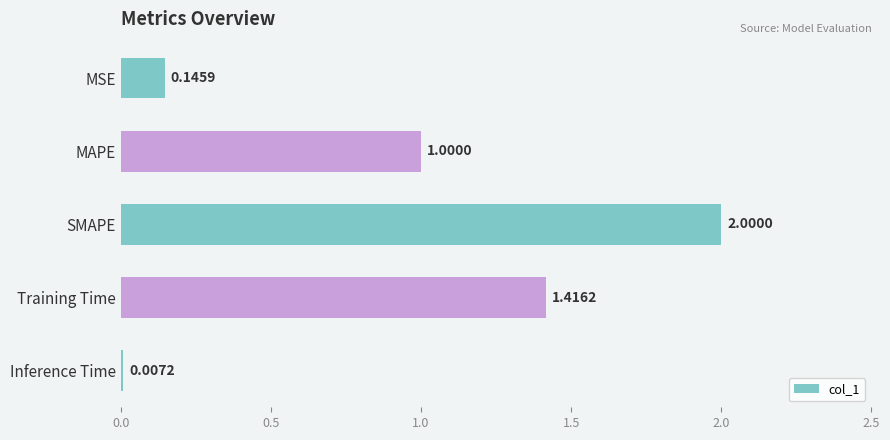

Where is the data nearest to the value 1?

MAPE